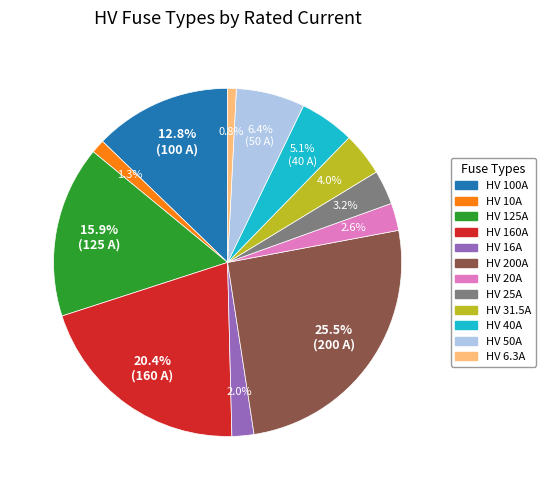

Does HV 10A represent more than half of the total?

No